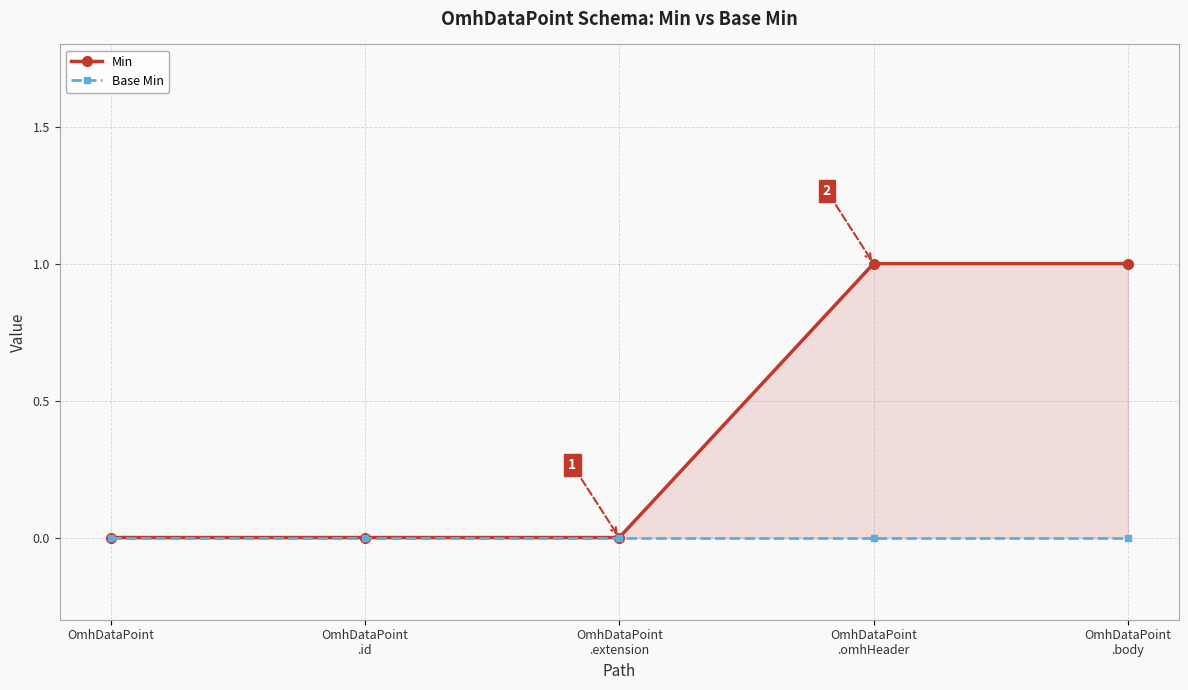

True or false: Min has more than 1 interior local peaks.

False